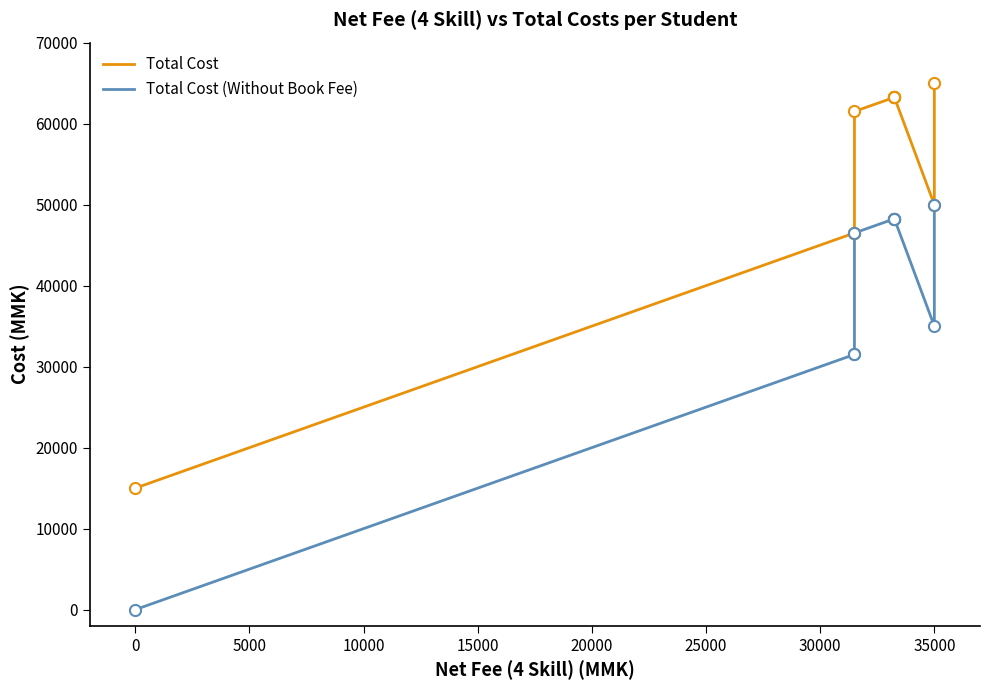

True or false: Total Cost (Without Book Fee) has a value of 30154 at 15000.

False